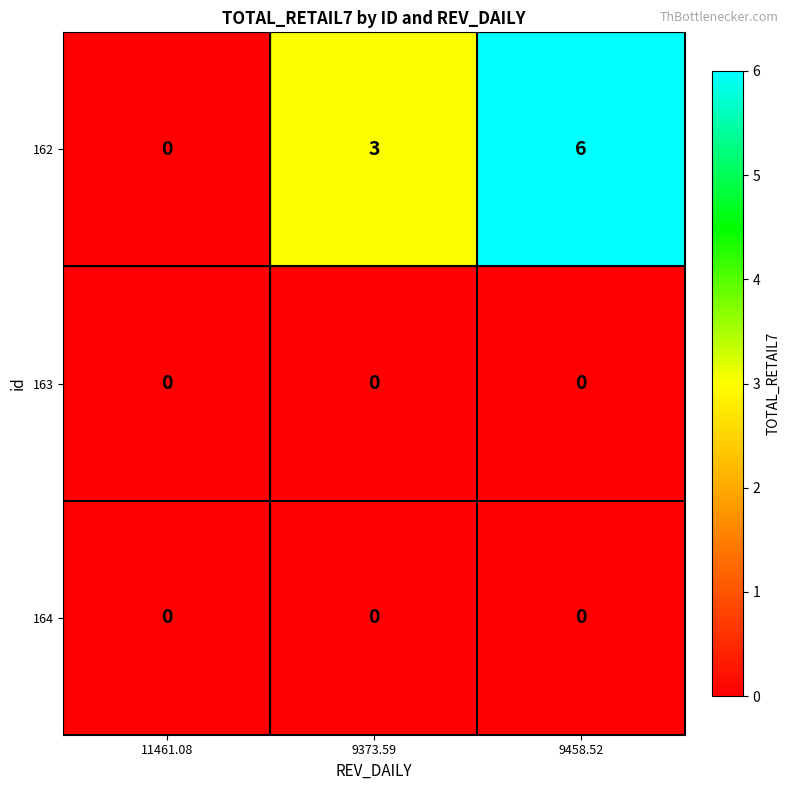

Where is 162 nearest to the value 3?

9373.59